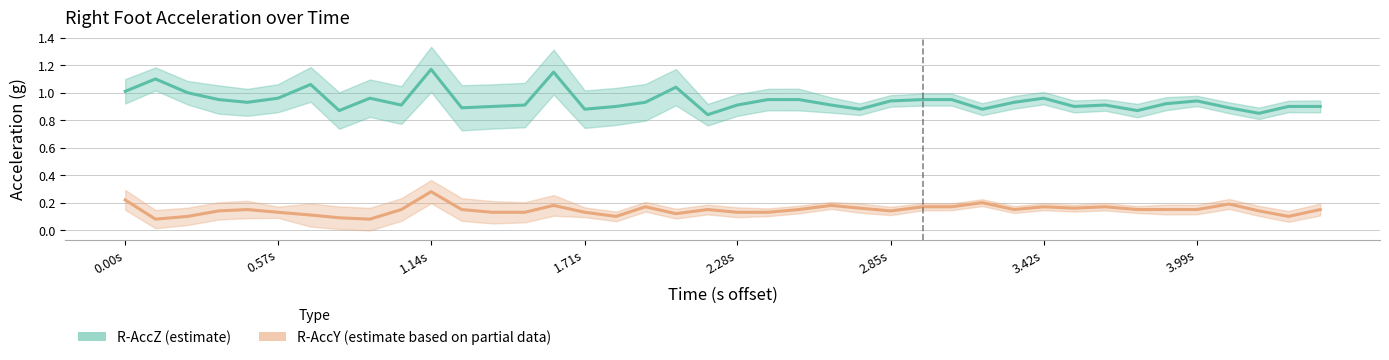

What is the sum of all R-AccZ values?

37.6